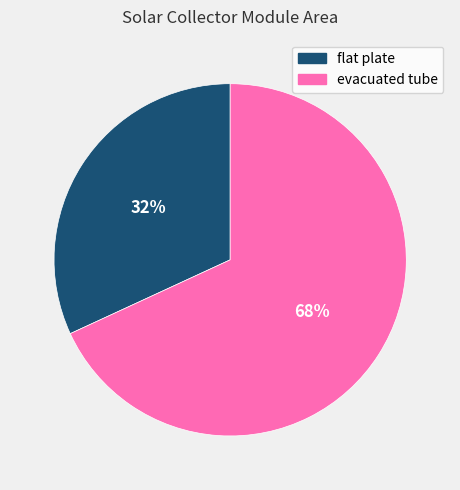

How many segments does this pie chart have?

2